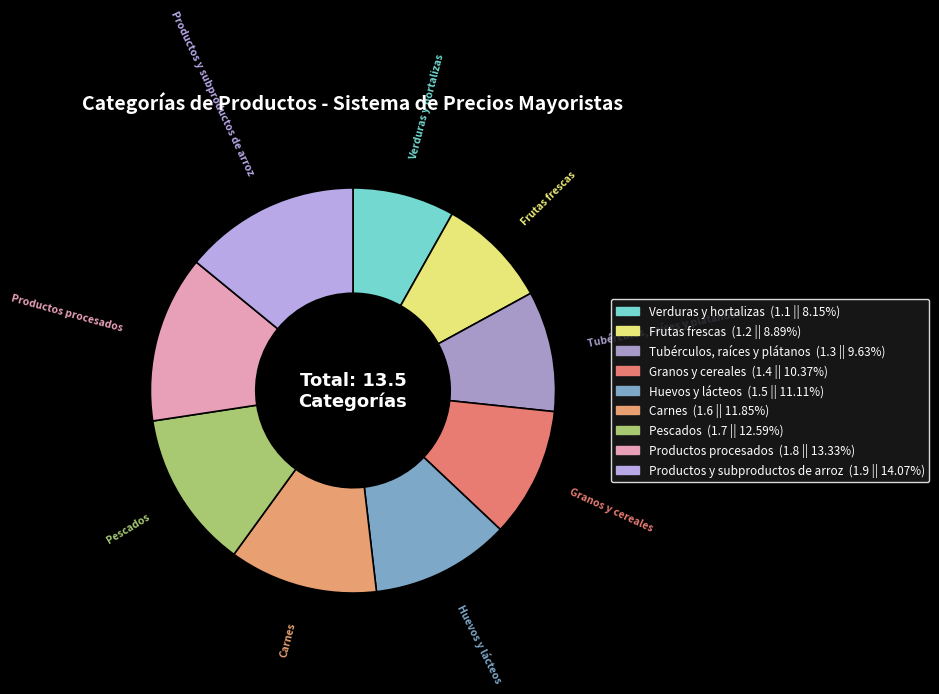

Which slice is the smallest?

Verduras y hortalizas